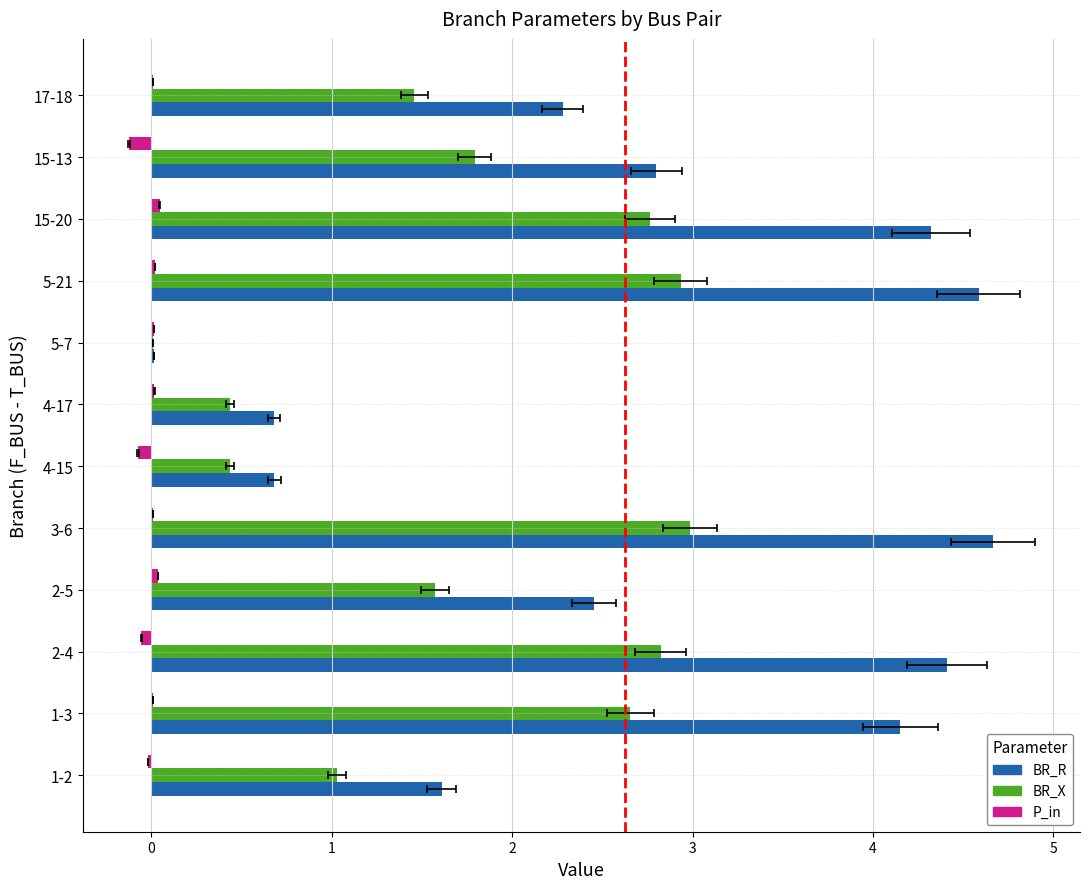

True or false: P_in has a value of -0.1 at 4-15.

True